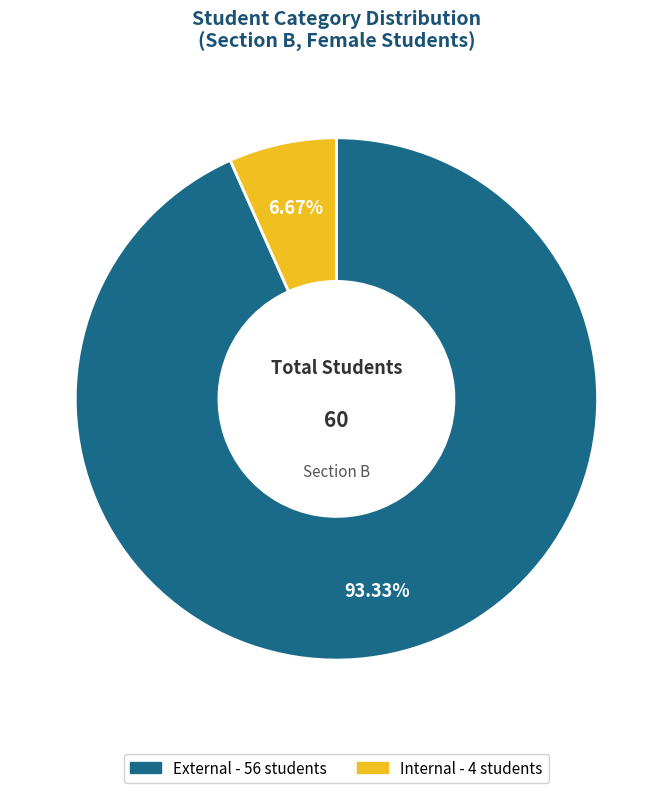

Rank the categories by value from lowest to highest.

Internal, External